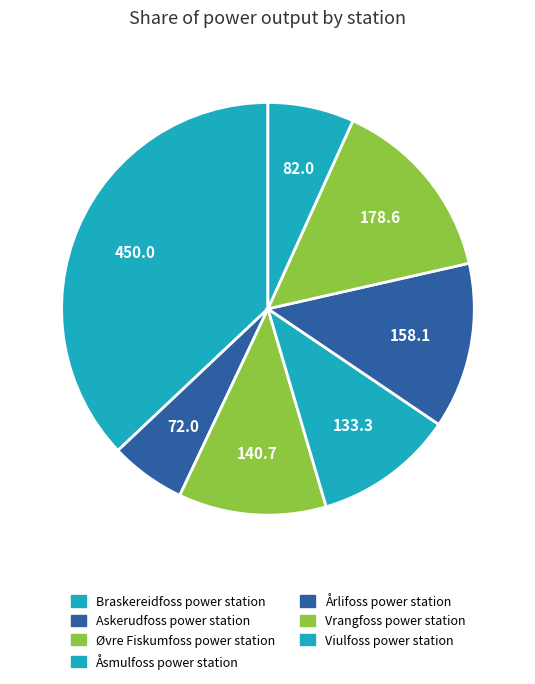

To the nearest percent, what portion does Vrangfoss power station represent?

15%